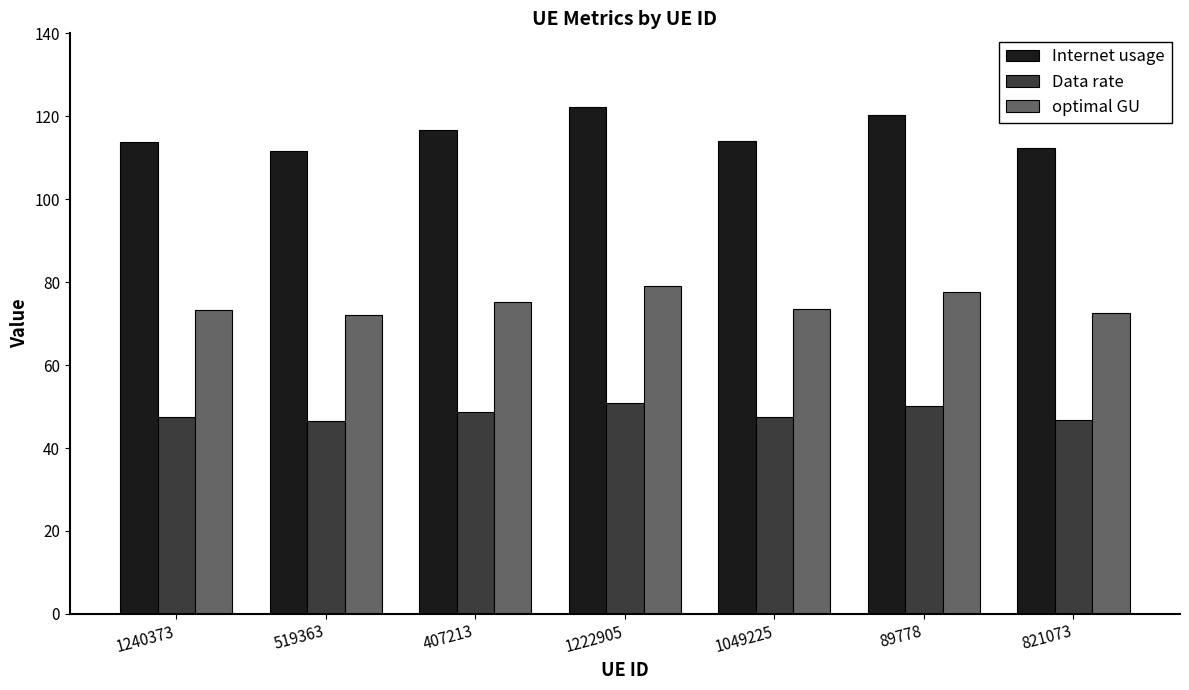

At which category is the sum across all series the highest?

1222905